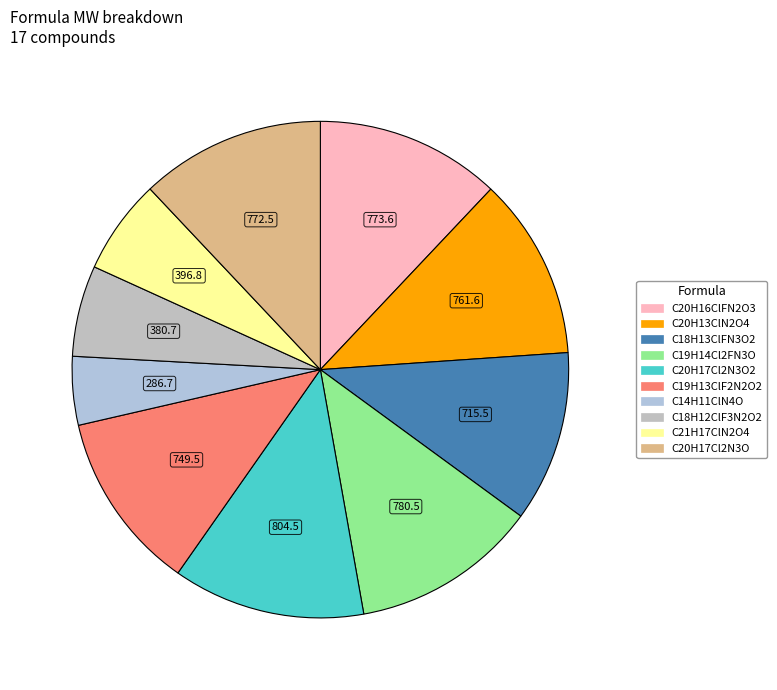

What is the smallest slice in the pie chart?

C14H11ClN4O